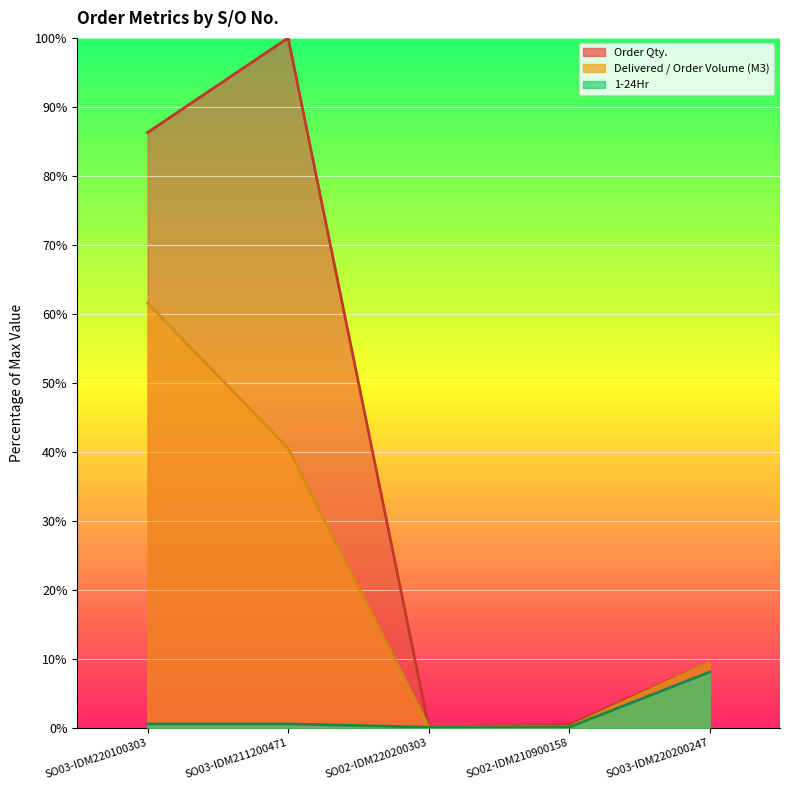

What is the average value of the Delivered / Order Volume (M3) series?

22.4